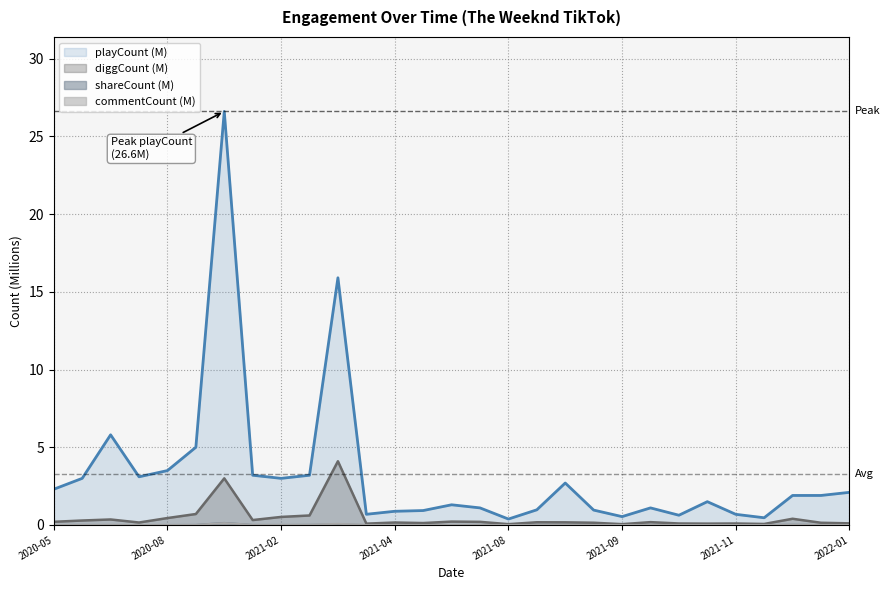

True or false: commentCount and diggCount intersect in this chart.

False